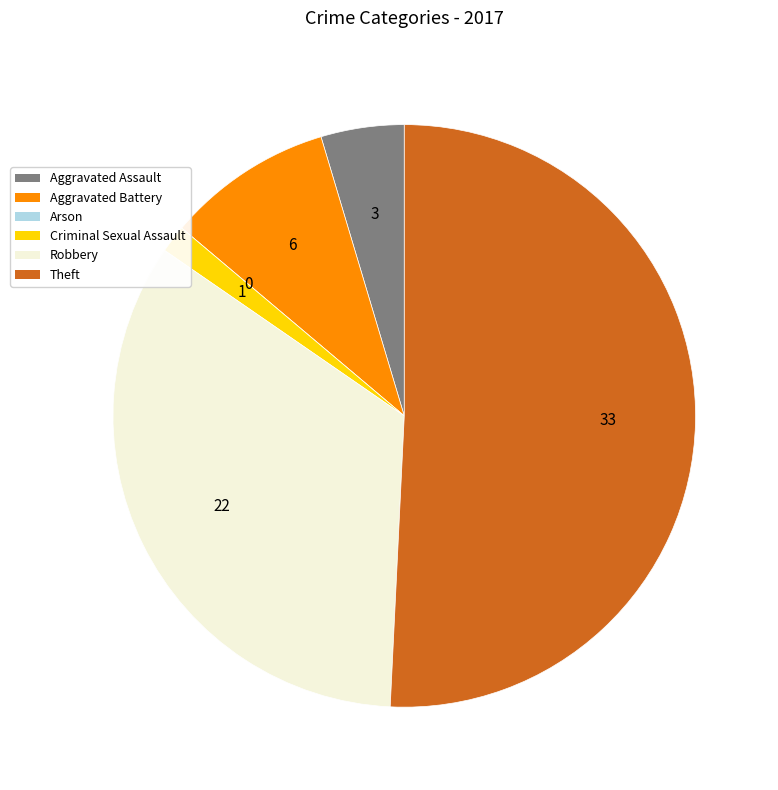

Do Aggravated Battery and Criminal Sexual Assault together represent more than half of the pie?

No